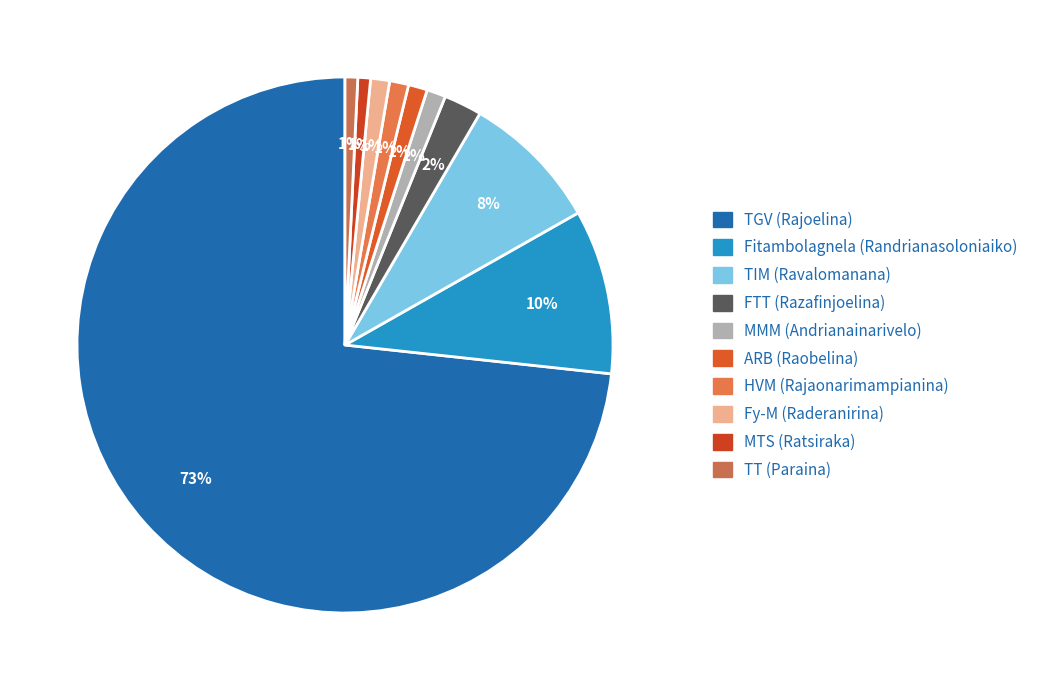

Is there a majority slice in this chart?

Yes